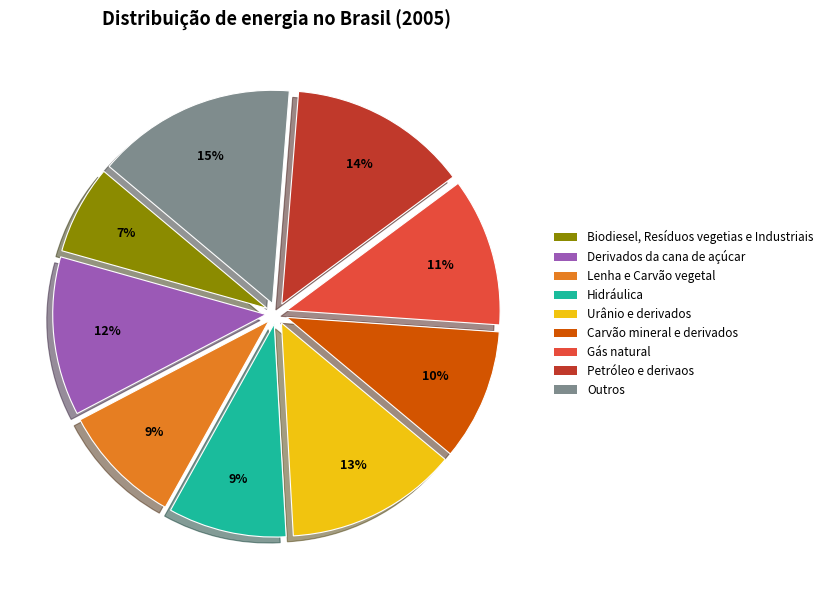

Is there any slice that represents more than half of the pie?

No